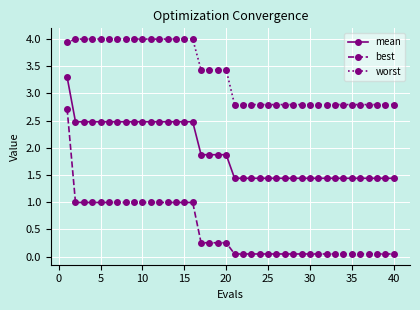

List the series in order of their peak value, lowest first.

best, mean, worst